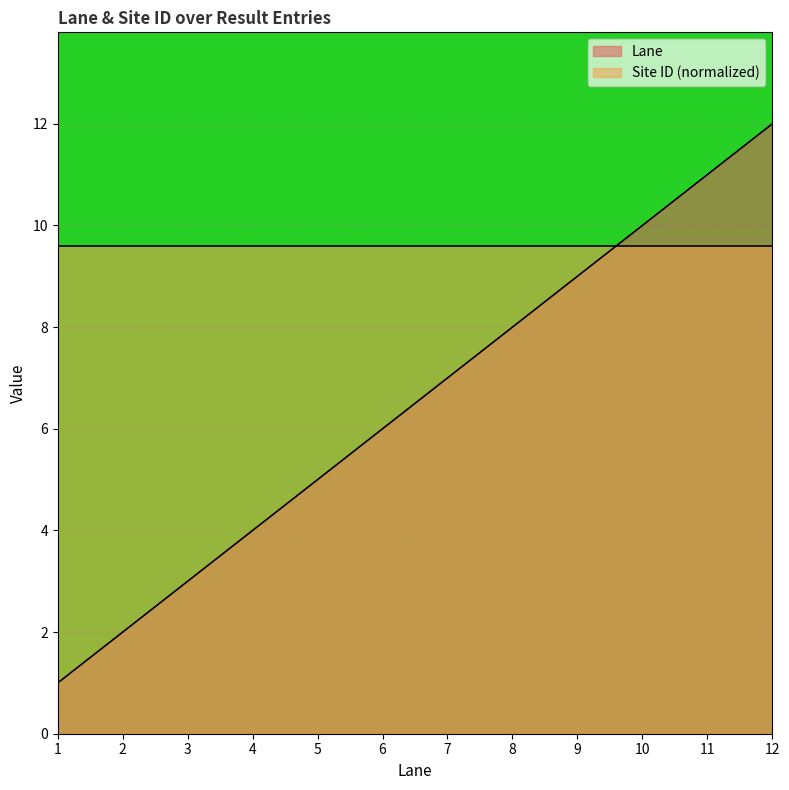

Count the number of values greater than 7.

5